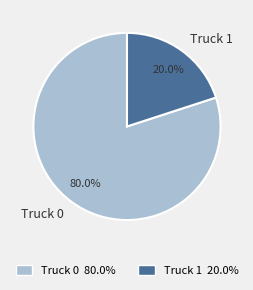

To the nearest percent, what portion does Truck 1 represent?

20%